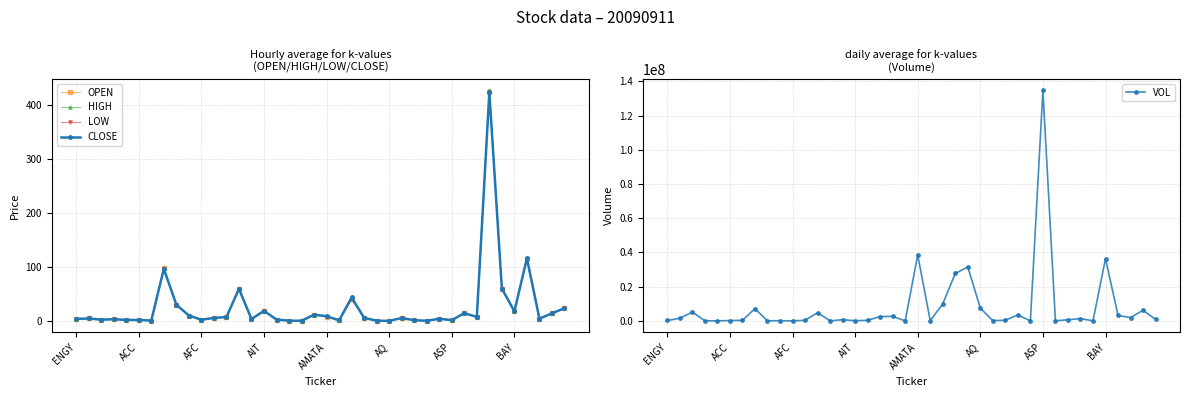

The value of HIGH at AFC is 2.7. True or false?

True